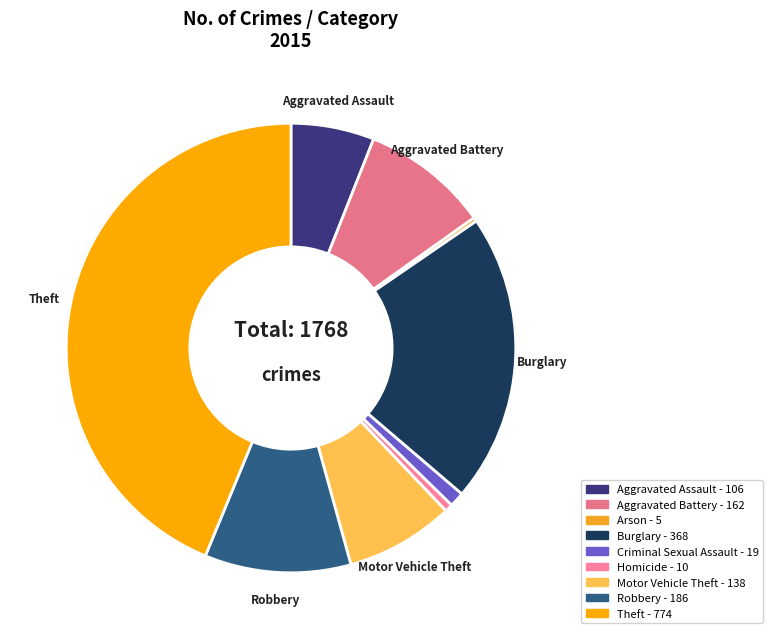

How many segments does this pie chart have?

9